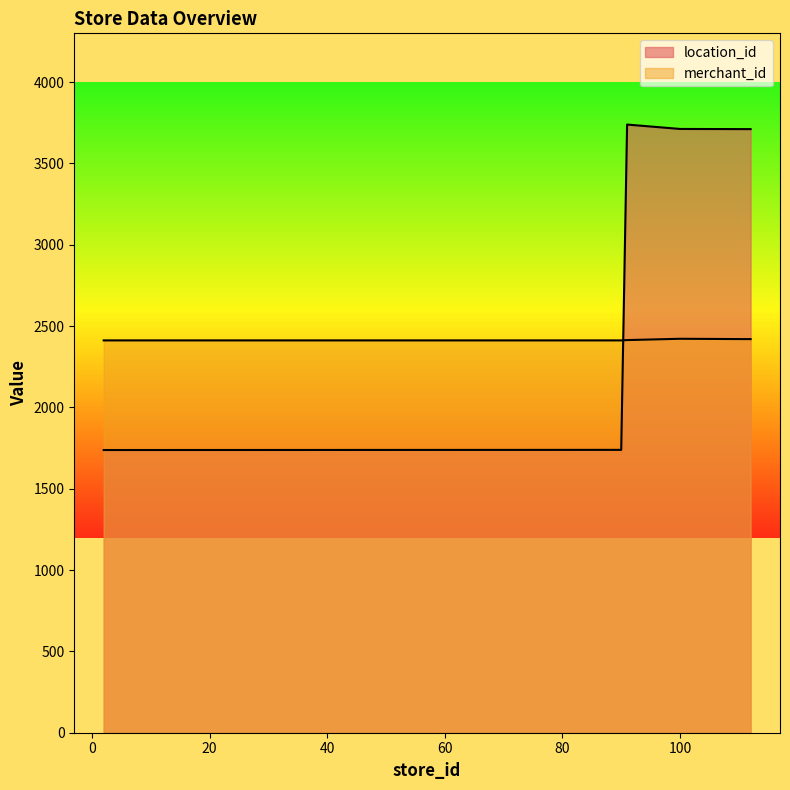

True or false: merchant_id has a value of 2420 at 111.

True